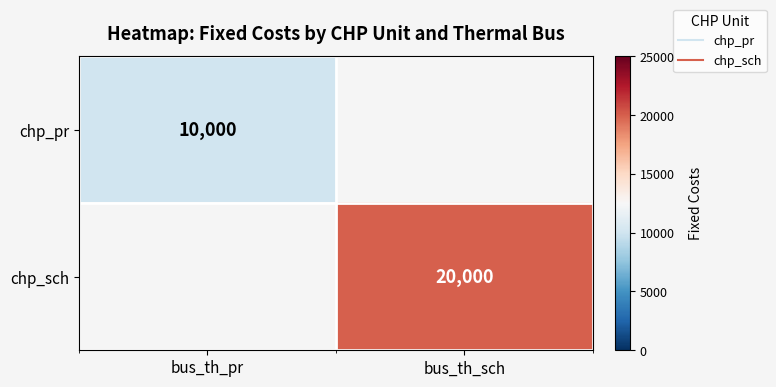

What is the maximum value for chp_pr?

10000.0